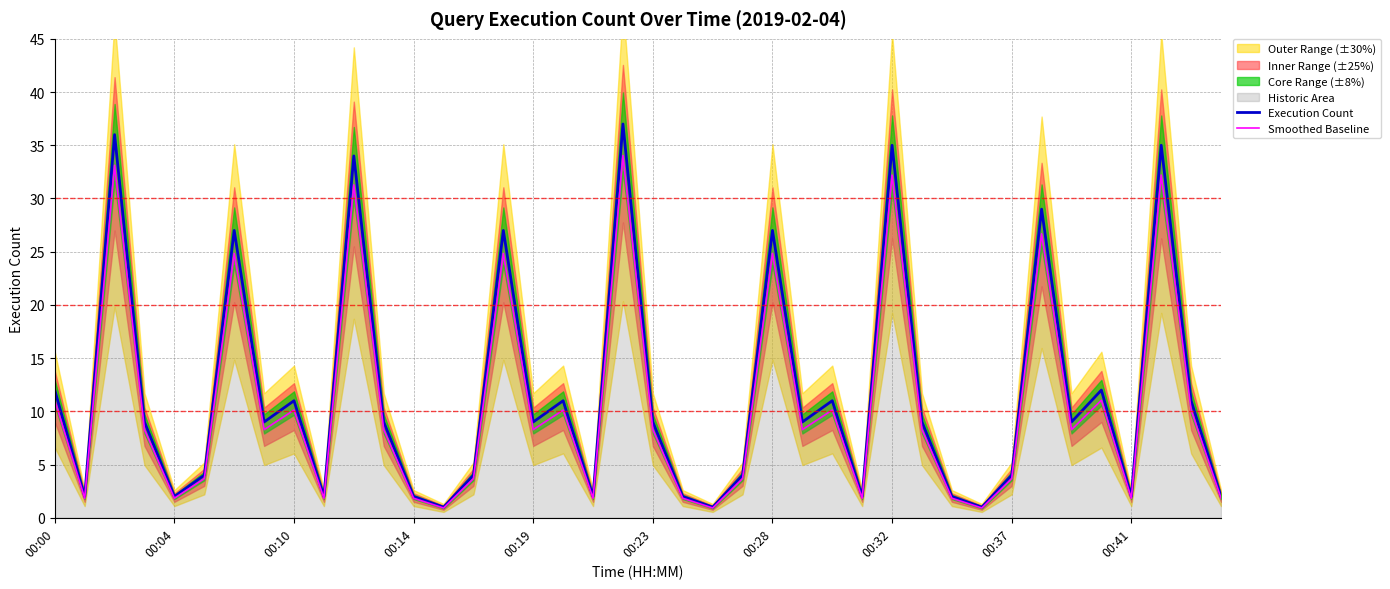

What is the highest value of the Smoothed Baseline series?

34.0